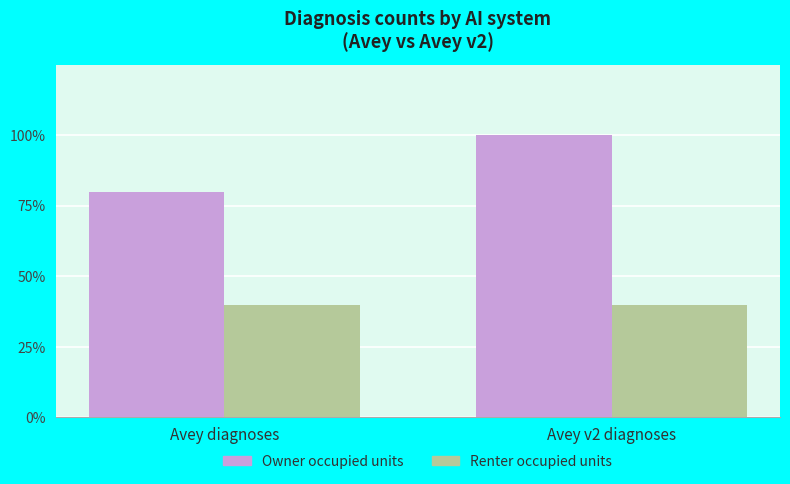

Reading left to right, what are all the values shown in this chart?

Owner occupied units: Avey diagnoses=80	Avey v2 diagnoses=100
Renter occupied units: Avey diagnoses=40	Avey v2 diagnoses=40